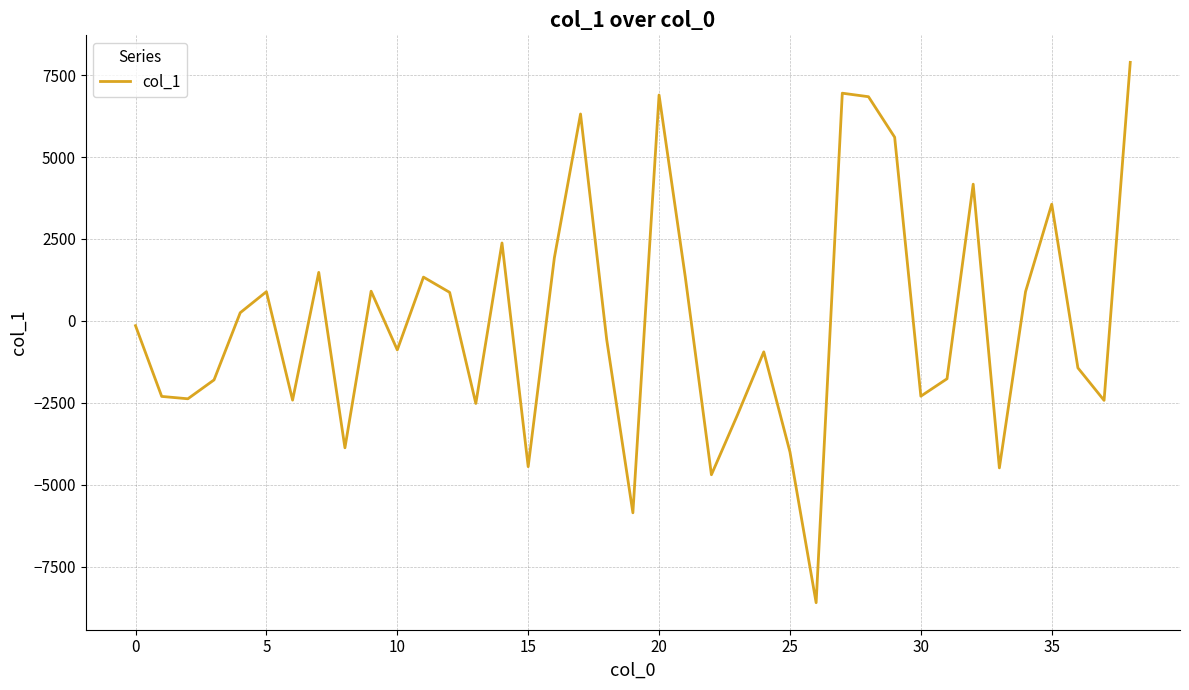

Does the chart display data point markers on the line(s)?

No